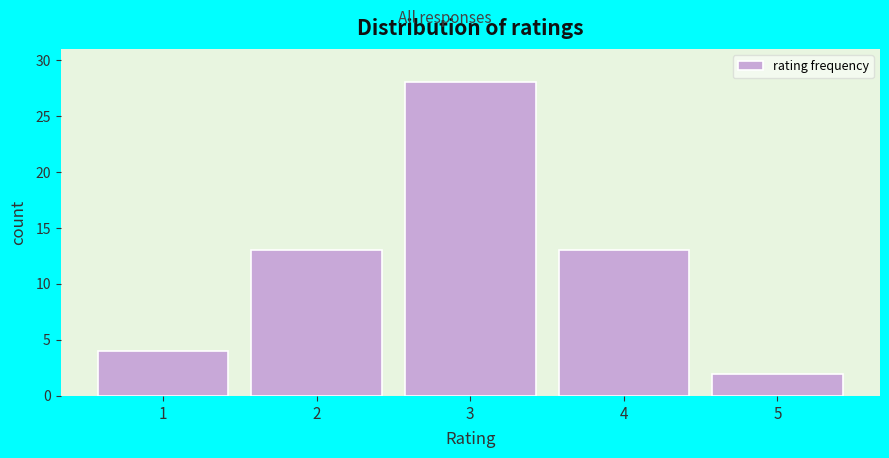

Reading right to left, list all the values displayed in this chart.

2	13	28	13	4